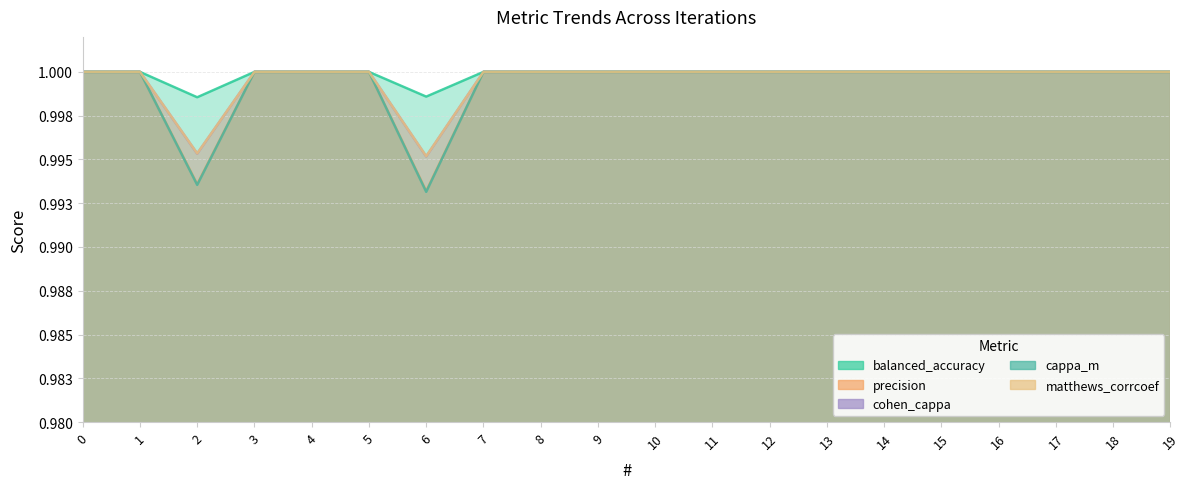

What is the value of the cappa_m point at the 1st from the left?

1.0